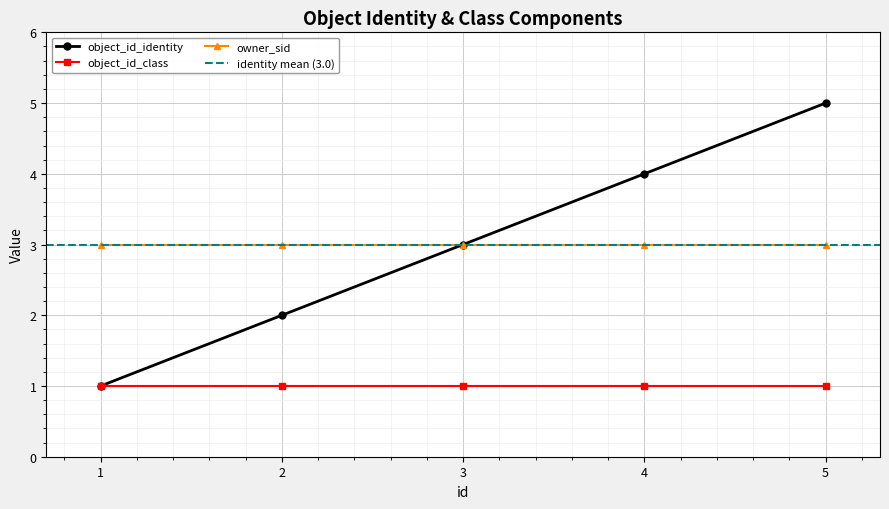

Reading left to right, transcribe all the data shown in this chart.

object_id_identity: 1	2	3	4	5
object_id_class: 1	1	1	1	1
owner_sid: 3	3	3	3	3